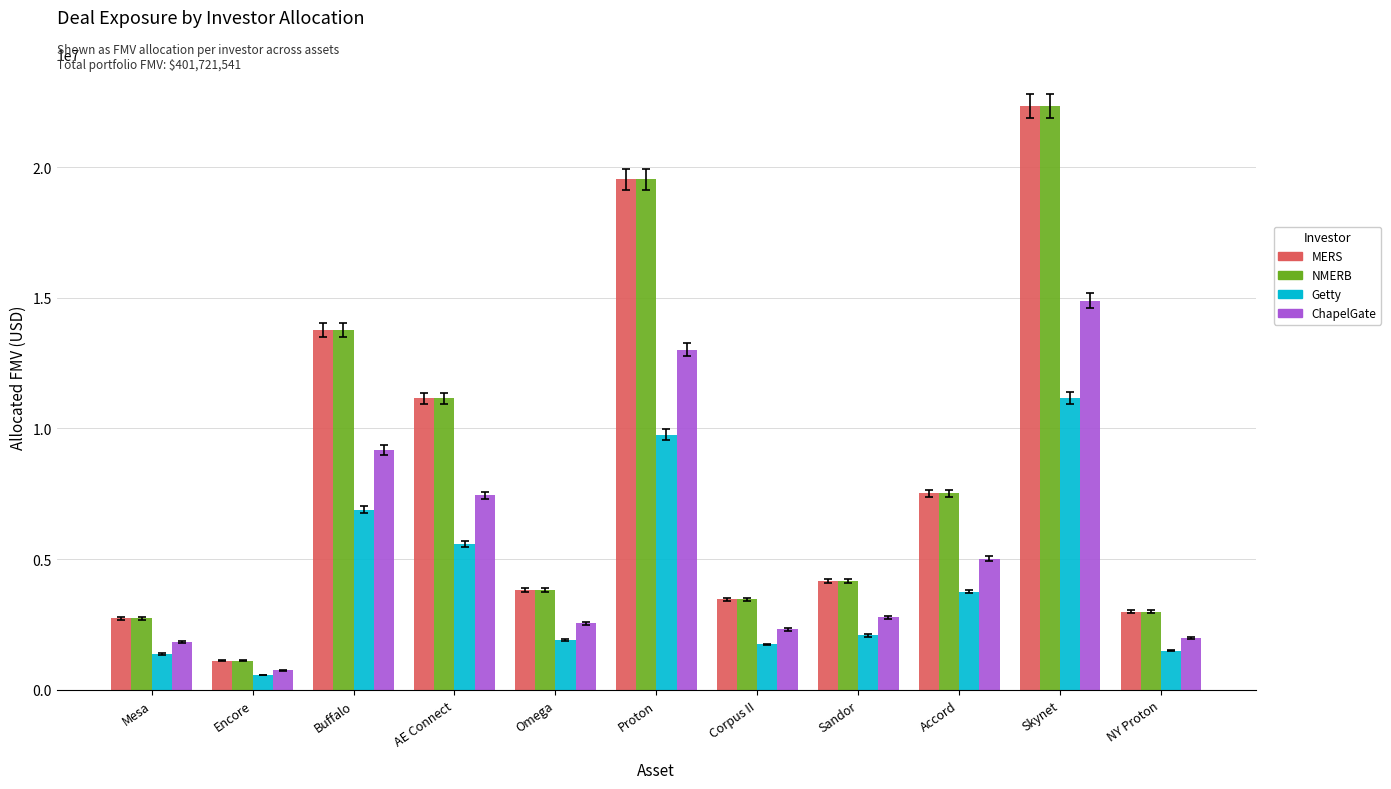

Count the number of data series in this chart.

4